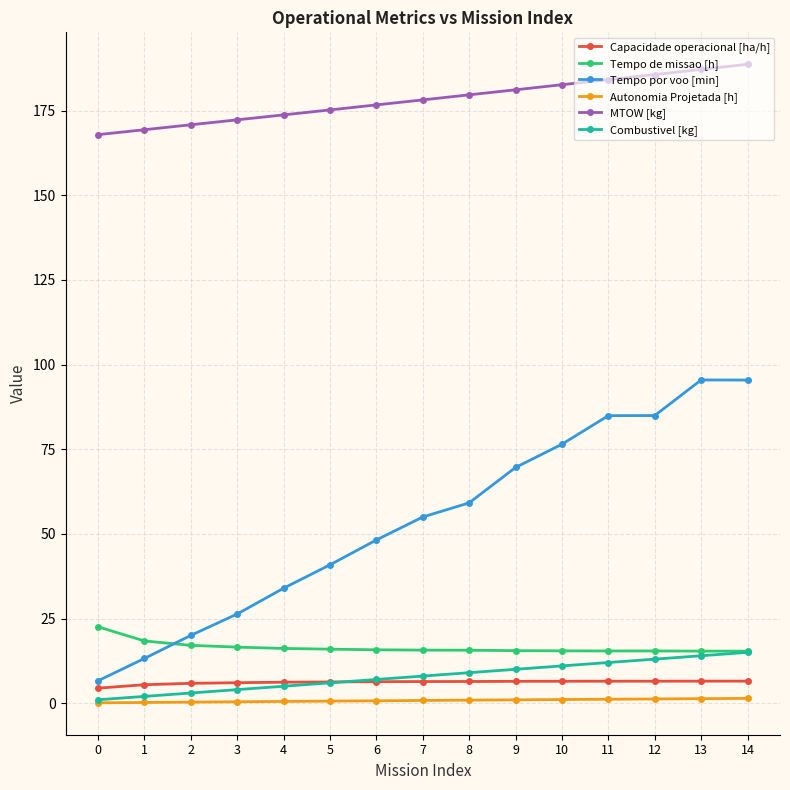

What are all the series names shown in the legend?

Capacidade operacional [ha/h], Tempo de missao [h], Tempo por voo [min], Autonomia Projetada [h], MTOW [kg], Combustivel [kg]